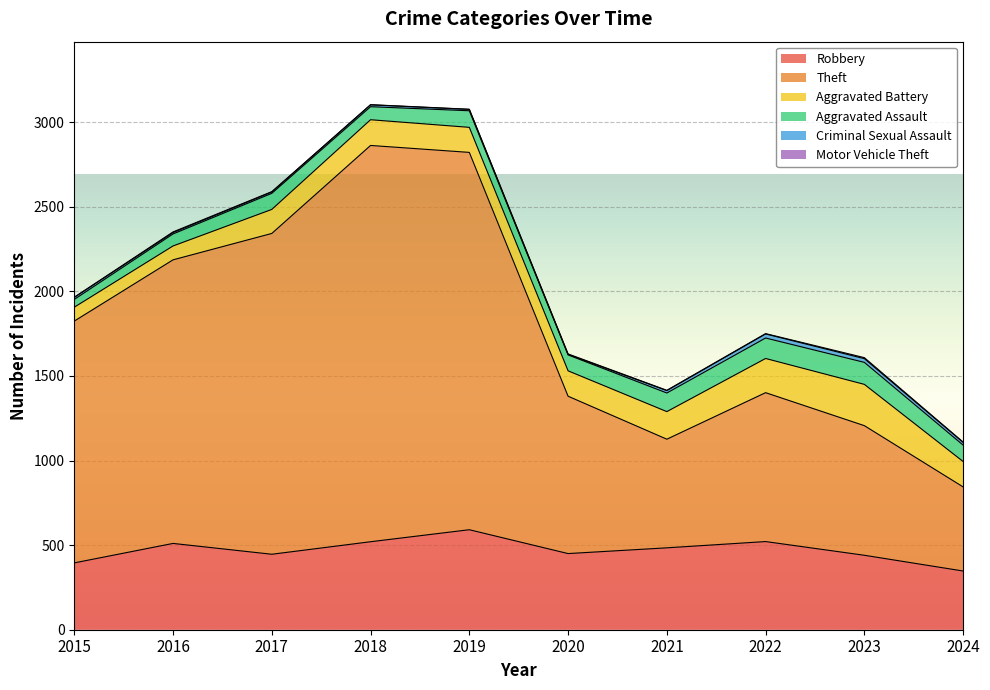

Count the number of categories in the chart.

10